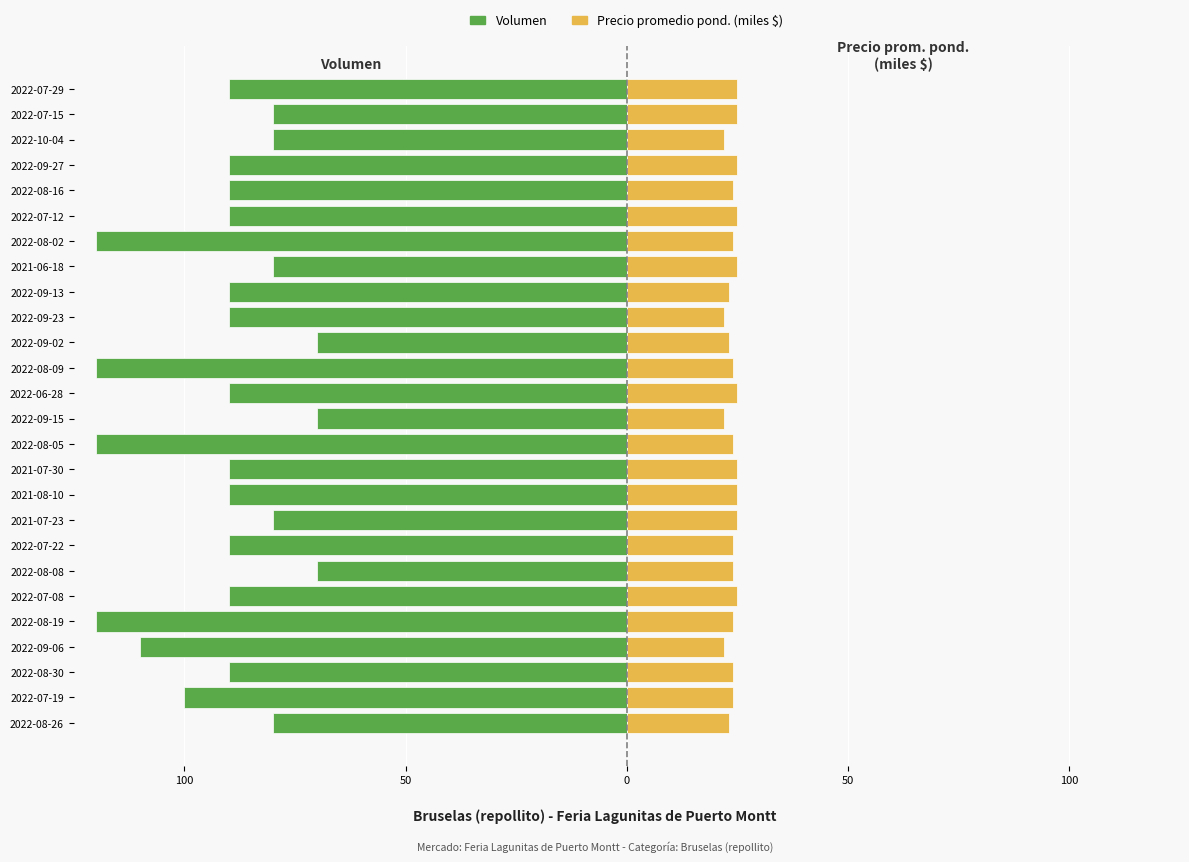

True or false: Volumen has a value of -120 at 2022-08-09.

True